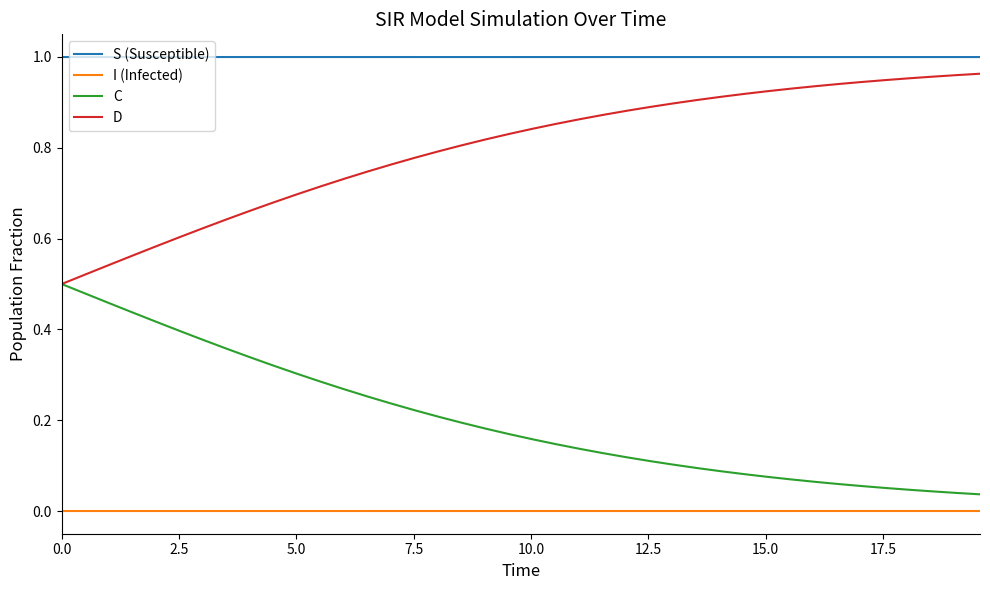

True or false: S (Susceptible) and I (Infected) cross at least once.

False